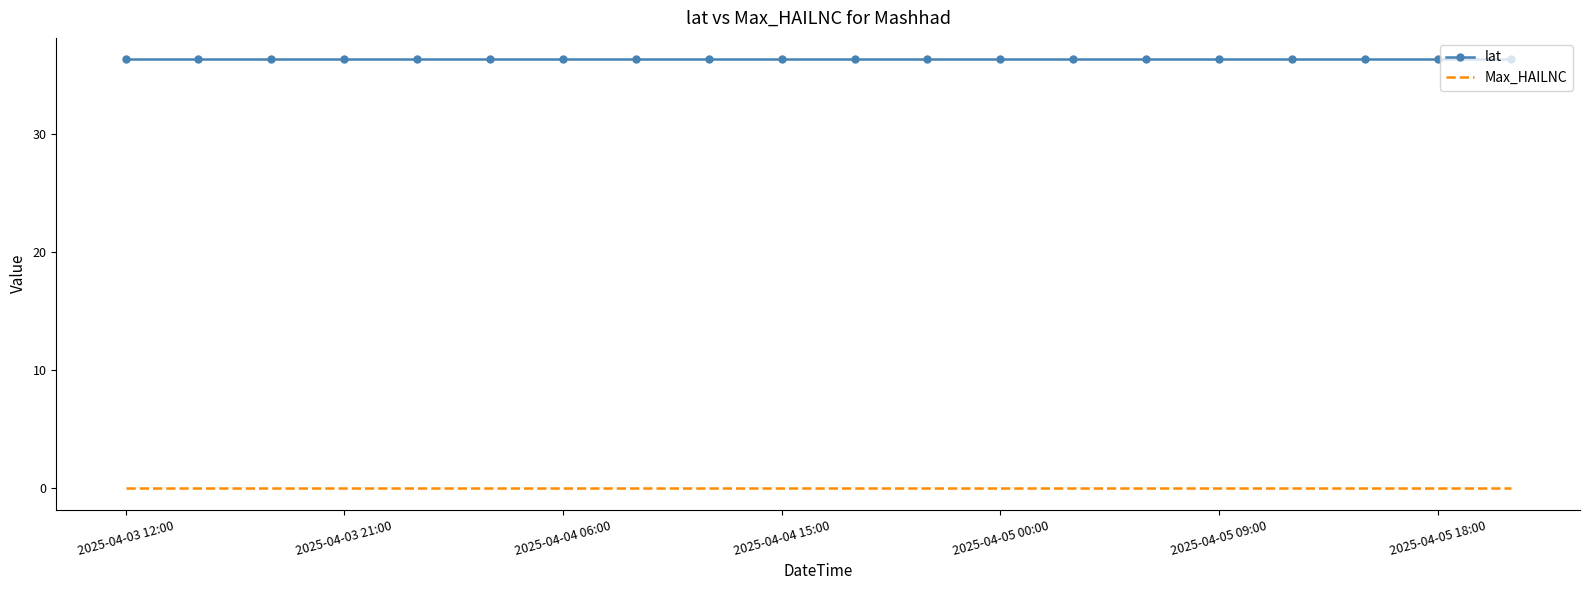

Rank the series by their average value, from highest to lowest.

lat, Max_HAILNC